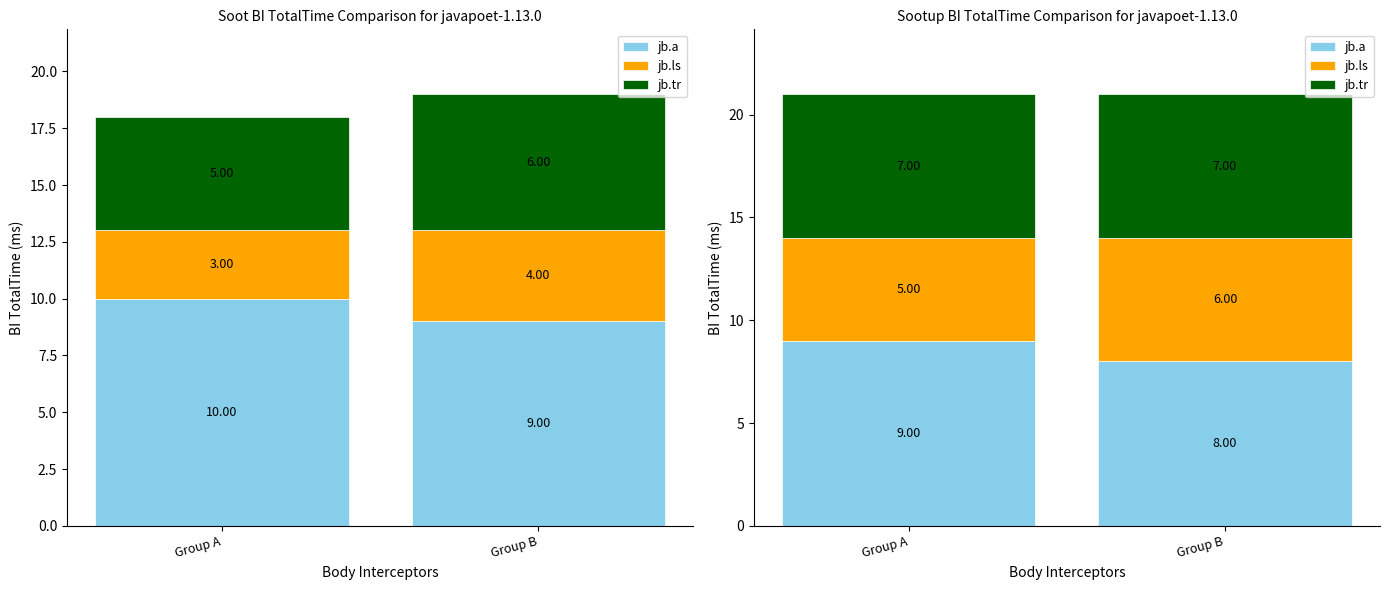

What is the spread (max minus min) of values at Group A?

4